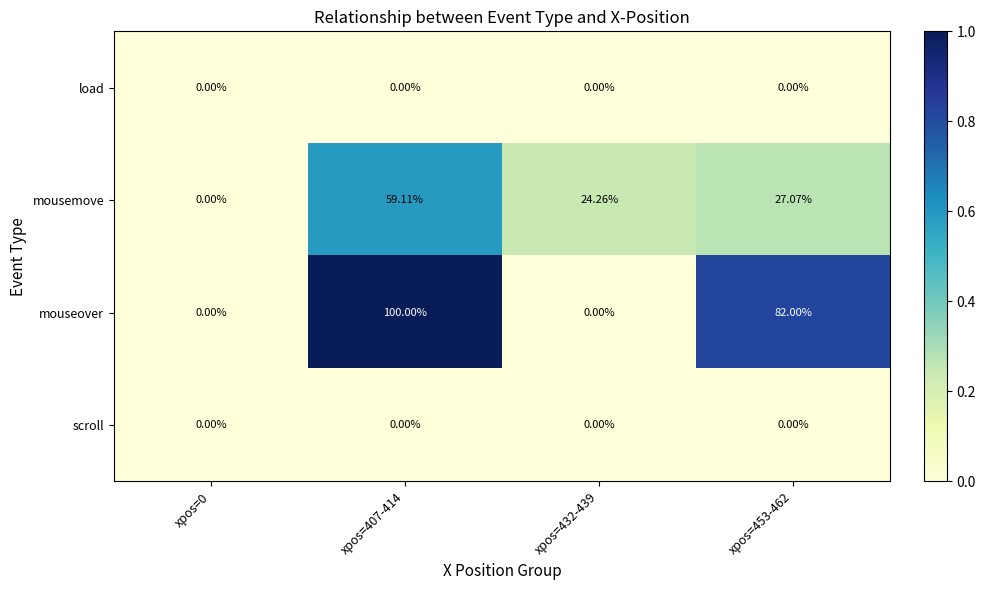

How many distinct data groups are displayed?

4